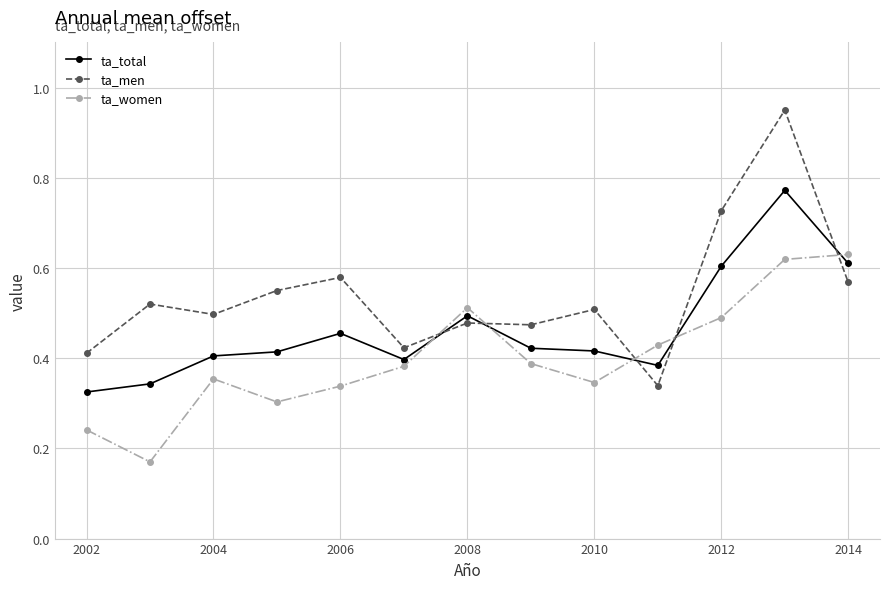

Which series has the largest total across all categories?

ta_men